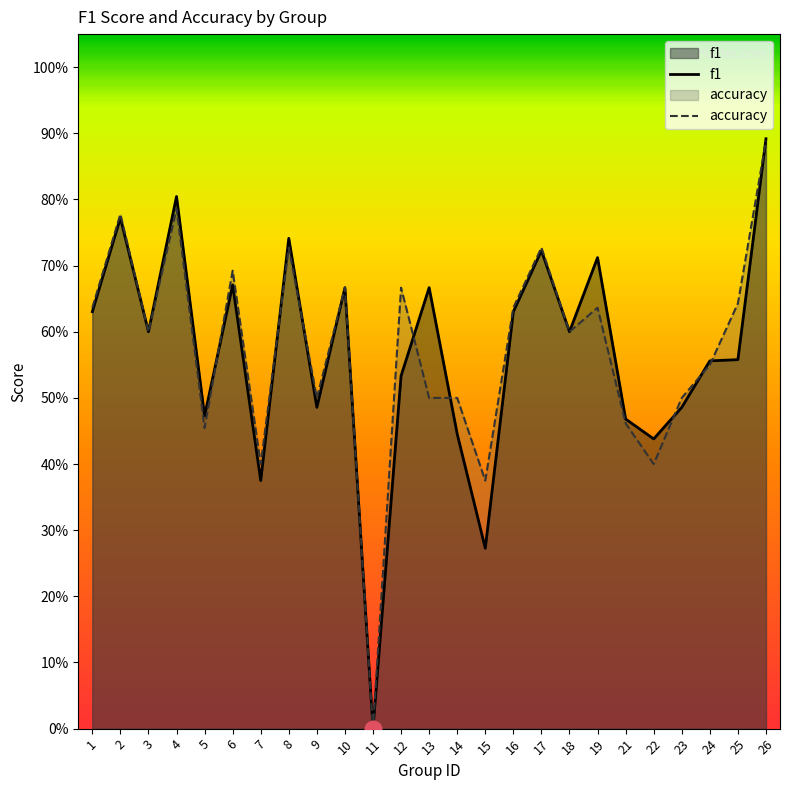

Where is the first local minimum for f1?

3